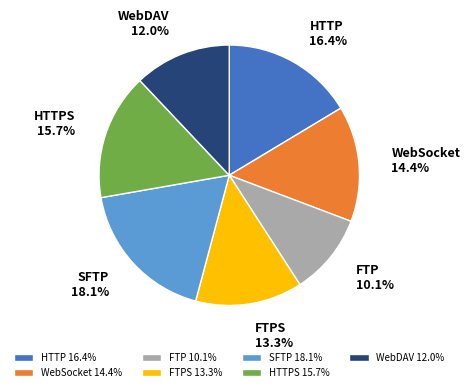

The HTTPS slice represents 21% of the pie. True or false?

False